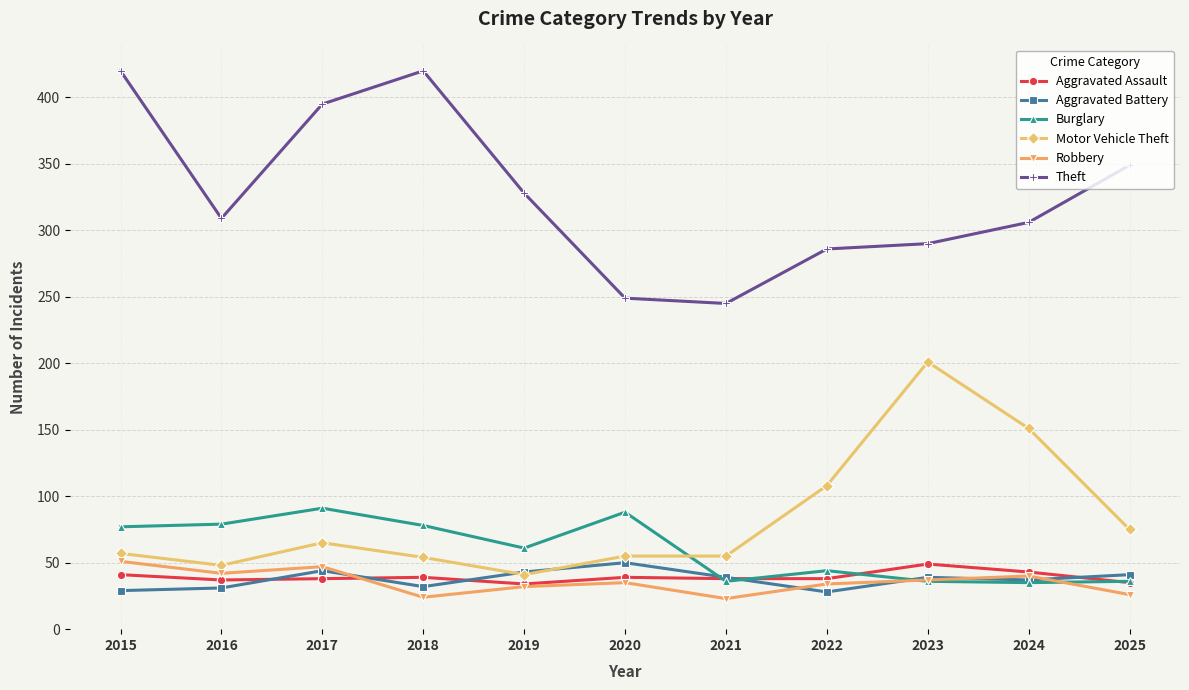

Where is the first local maximum for Burglary?

2017